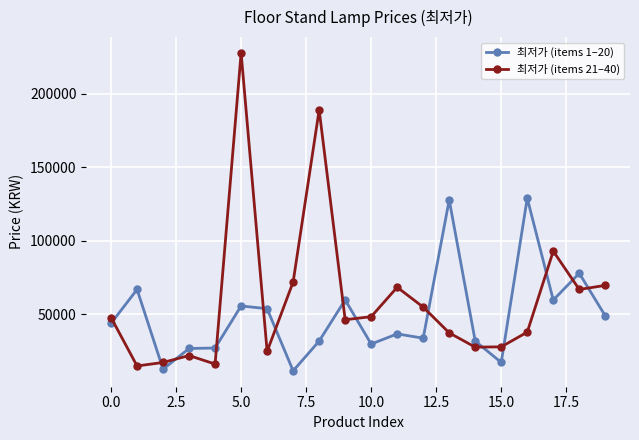

Which series has the largest total across all categories?

최저가 (items 21–40)